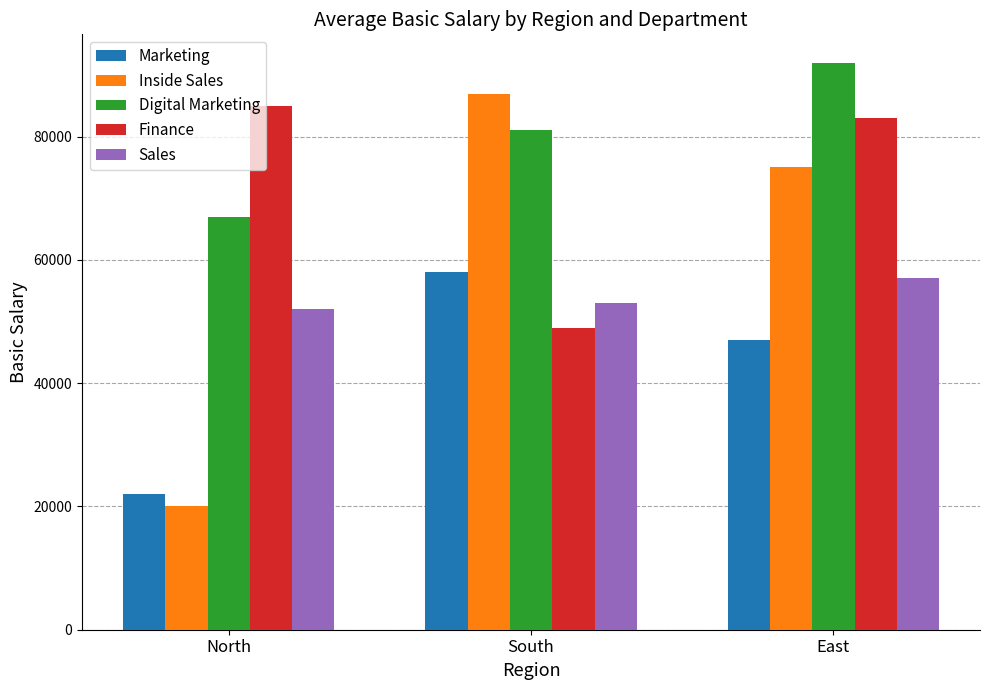

List the series in order of their overall mean, highest first.

Digital Marketing, Finance, Inside Sales, Sales, Marketing